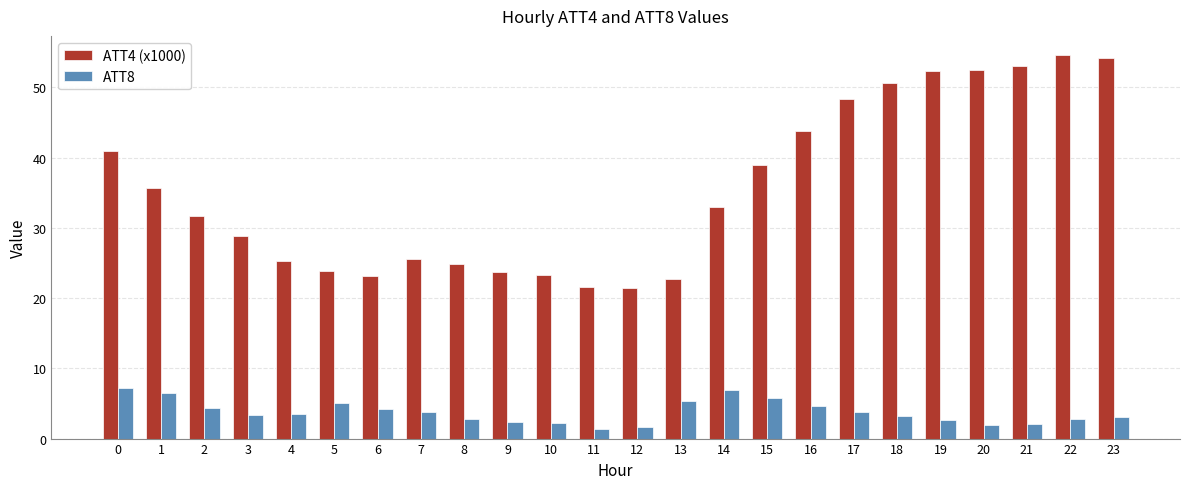

What is the smallest value displayed?

1.3